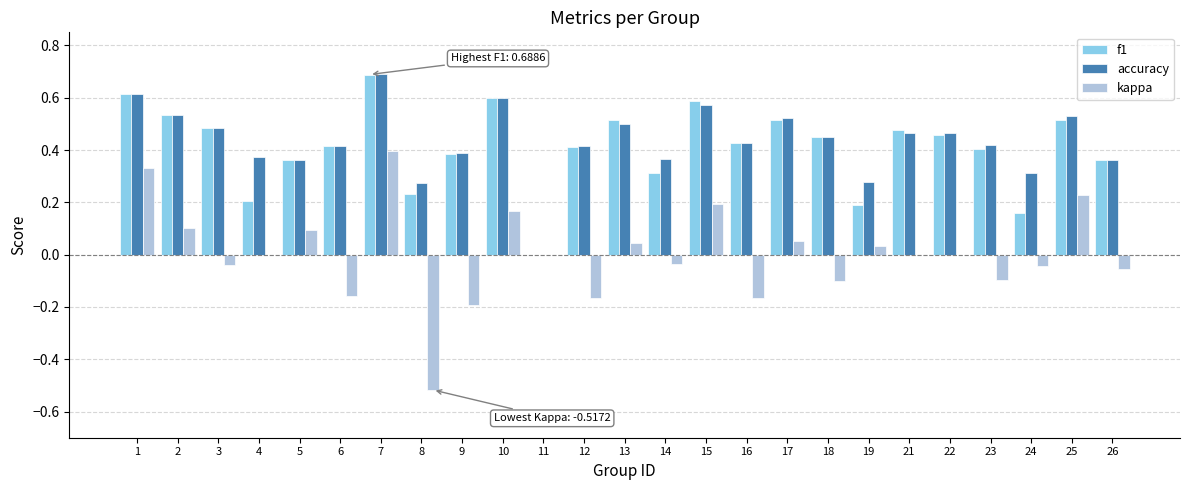

At which category is the sum across all series the highest?

7